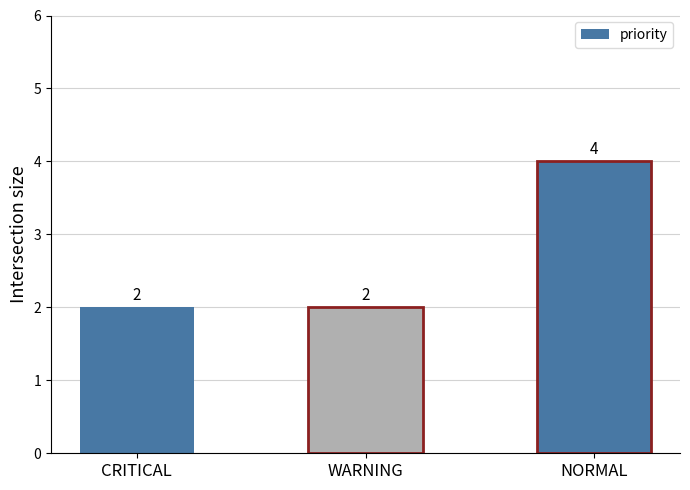

Does the chart contain stacked bars?

No